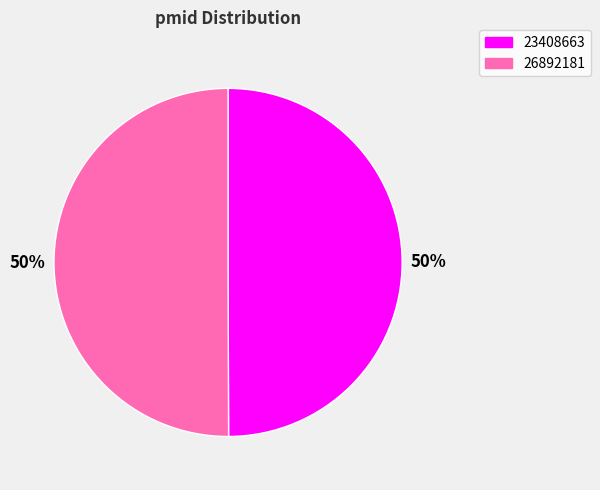

What is the ratio of the value at 26892181 to the value at 23408663?

1.0